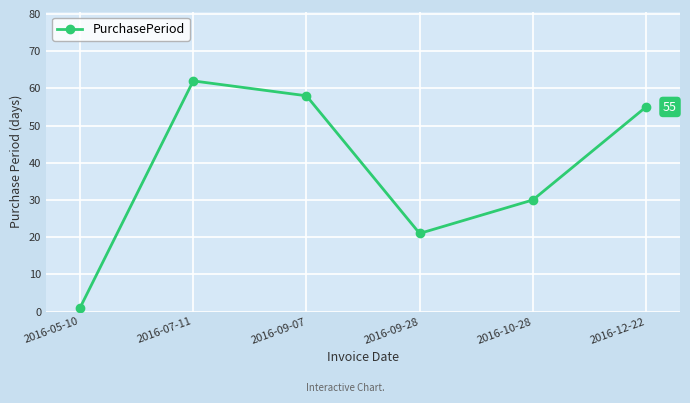

What is the average value?

38